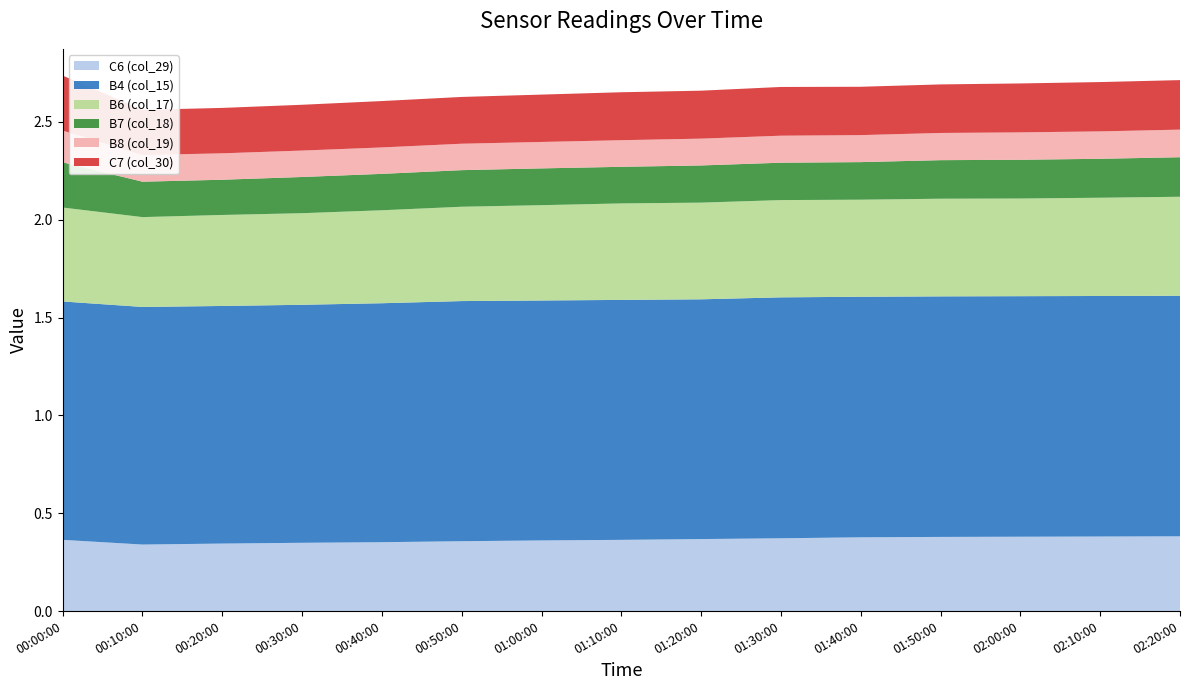

Reading right to left, transcribe all the data shown in this chart.

C6 (col_29): 0.4	0.4	0.4	0.4	0.4	0.4	0.4	0.4	0.4	0.4	0.4	0.3	0.3	0.3	0.4
B4 (col_15): 1.2	1.2	1.2	1.2	1.2	1.2	1.2	1.2	1.2	1.2	1.2	1.2	1.2	1.2	1.2
B6 (col_17): 0.5	0.5	0.5	0.5	0.5	0.5	0.5	0.5	0.5	0.5	0.5	0.5	0.5	0.5	0.5
B7 (col_18): 0.2	0.2	0.2	0.2	0.2	0.2	0.2	0.2	0.2	0.2	0.2	0.2	0.2	0.2	0.2
B8 (col_19): 0.1	0.1	0.1	0.1	0.1	0.1	0.1	0.1	0.1	0.1	0.1	0.1	0.1	0.1	0.2
C7 (col_30): 0.3	0.3	0.2	0.2	0.2	0.2	0.2	0.2	0.2	0.2	0.2	0.2	0.2	0.2	0.3